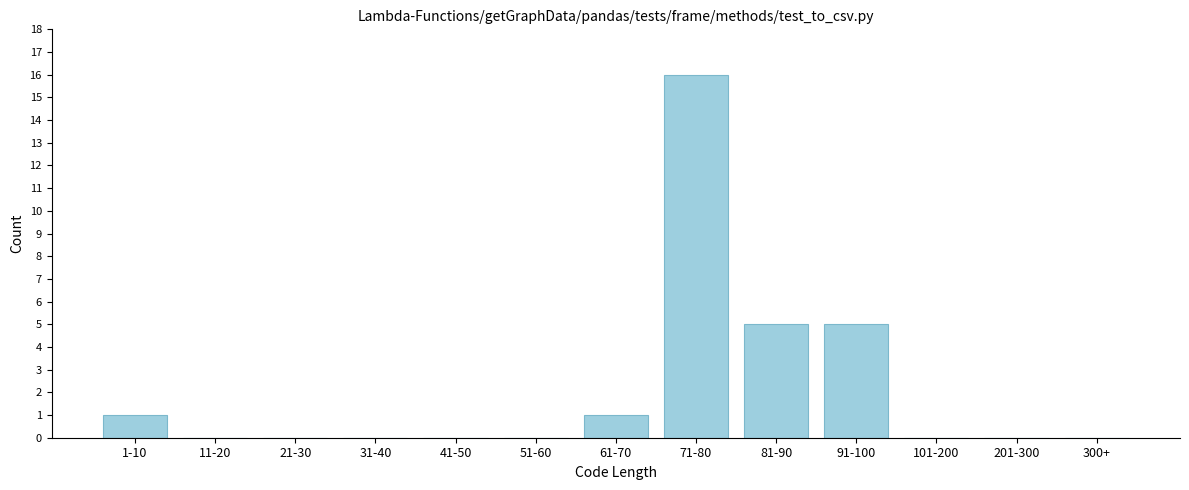

Reading left to right, extract all data points from this chart.

1-10=1	11-20=0	21-30=0	31-40=0	41-50=0	51-60=0	61-70=1	71-80=16	81-90=5	91-100=5	101-200=0	201-300=0	300+=0